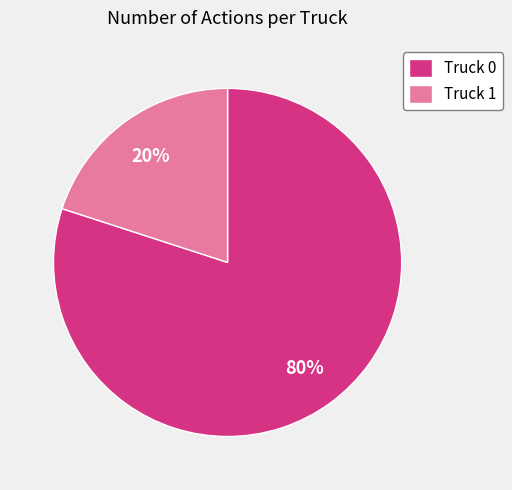

How many slices are in this pie chart?

2